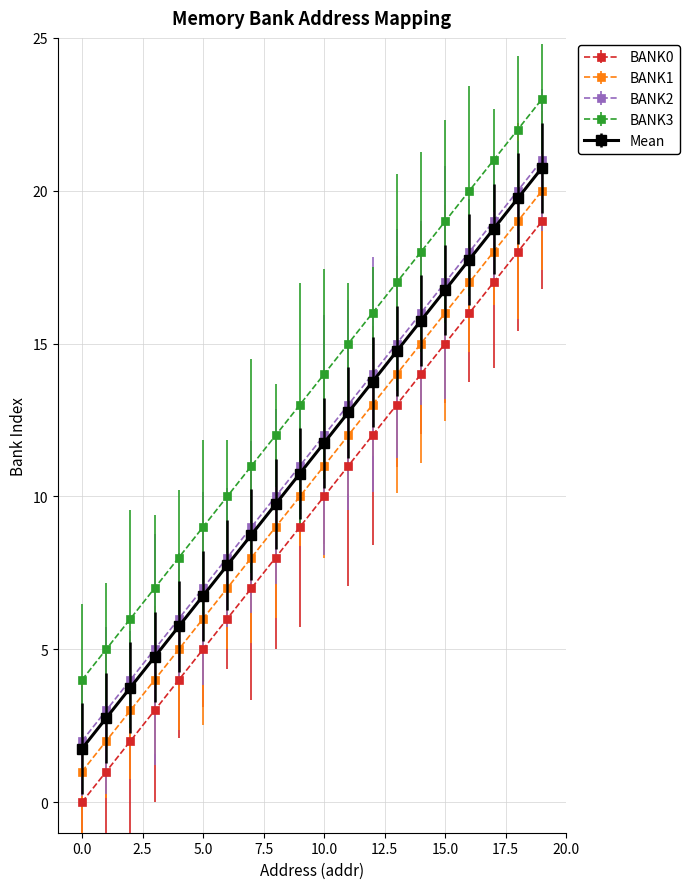

What are all the series names shown in the legend?

BANK0, BANK1, BANK2, BANK3, Mean